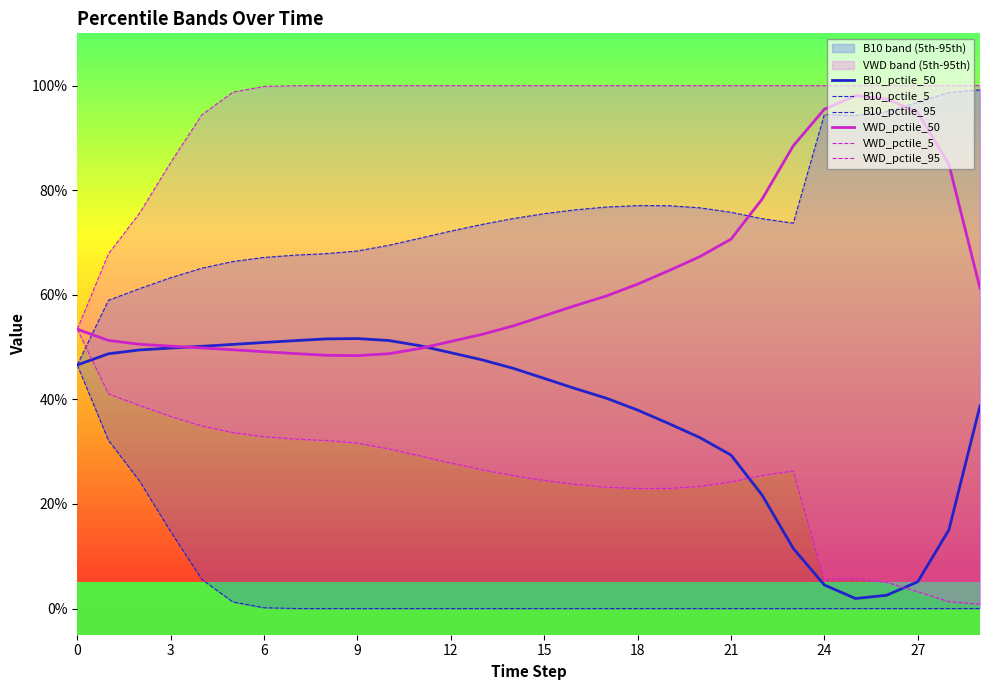

What is the difference between the second highest and minimum values in the B10_pctile_50 series?

0.5